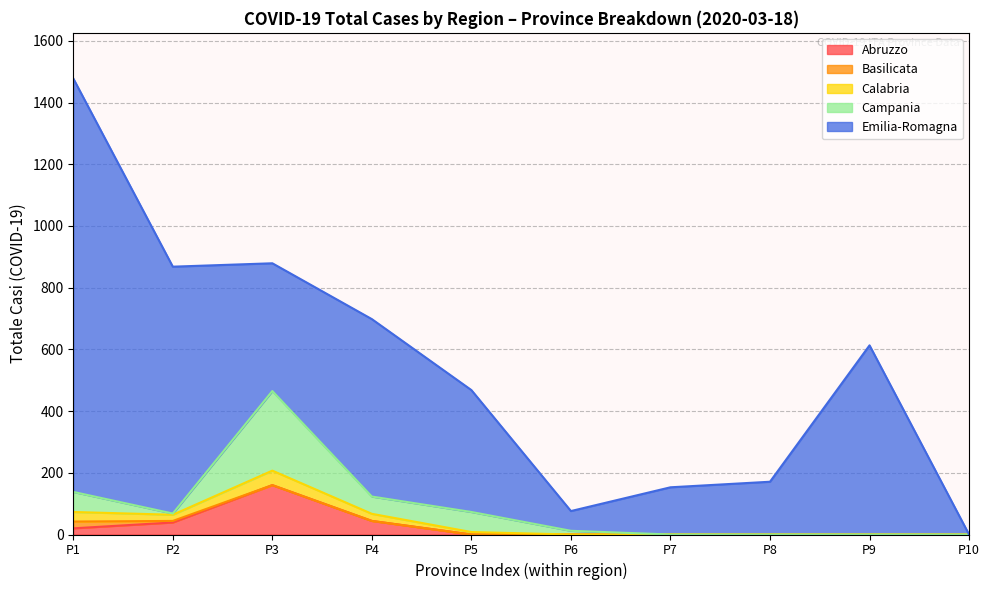

Which category has the highest value in the Abruzzo series?

P3